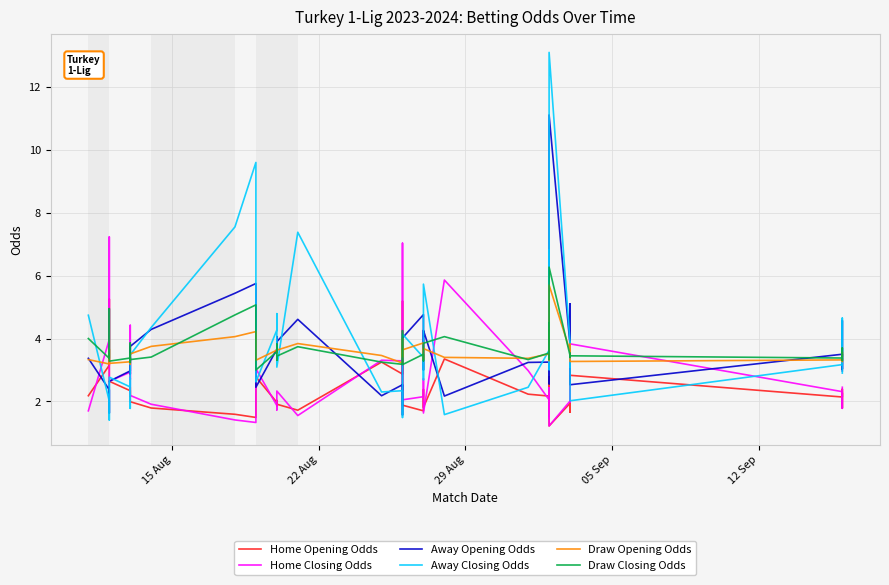

Which series has the largest total across all categories?

Away Closing Odds